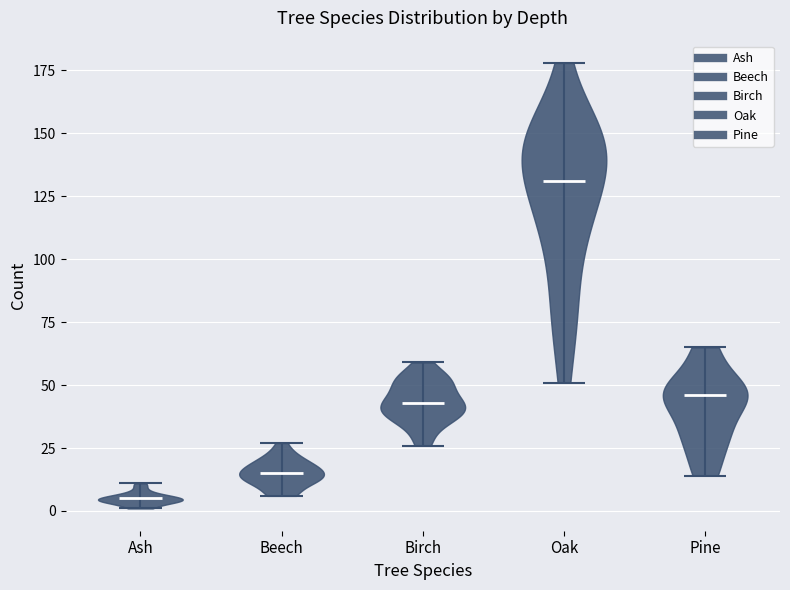

Where does the median line of the violin for Ash sit on the y-axis? The values are not printed on the chart, so give them approximately, as read against the axis.

5